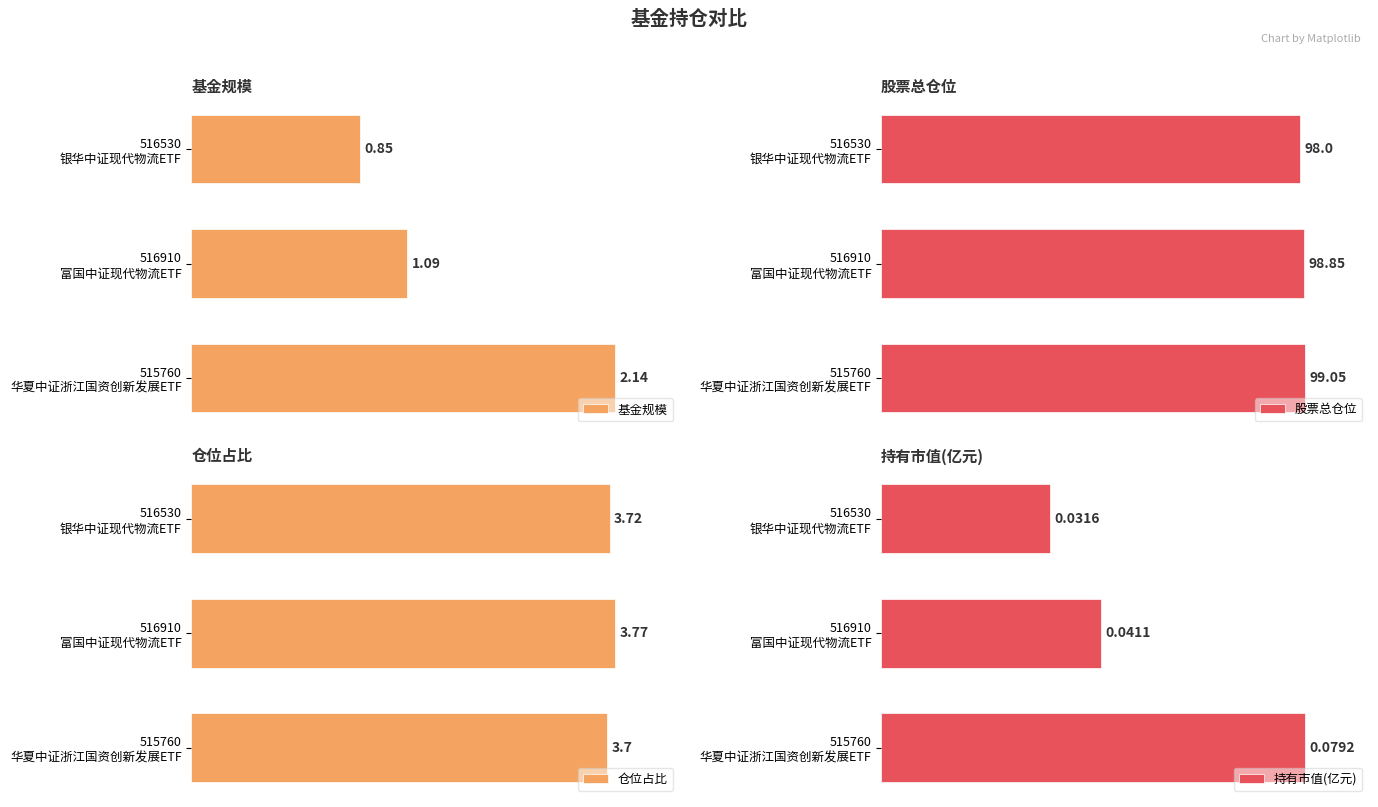

Which series has the largest range (max minus min)?

基金规模